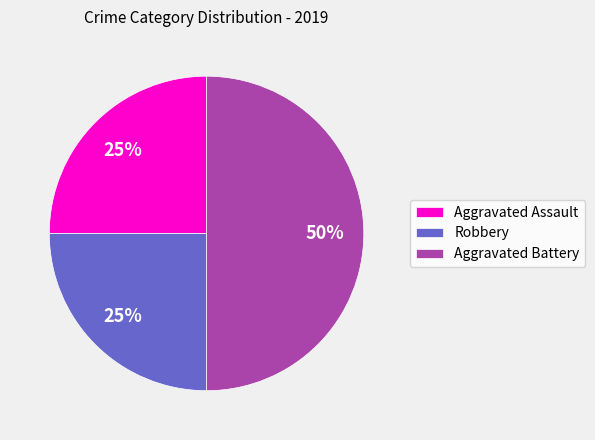

To the nearest percent, what is the combined percentage of Aggravated Battery and Aggravated Assault?

75%